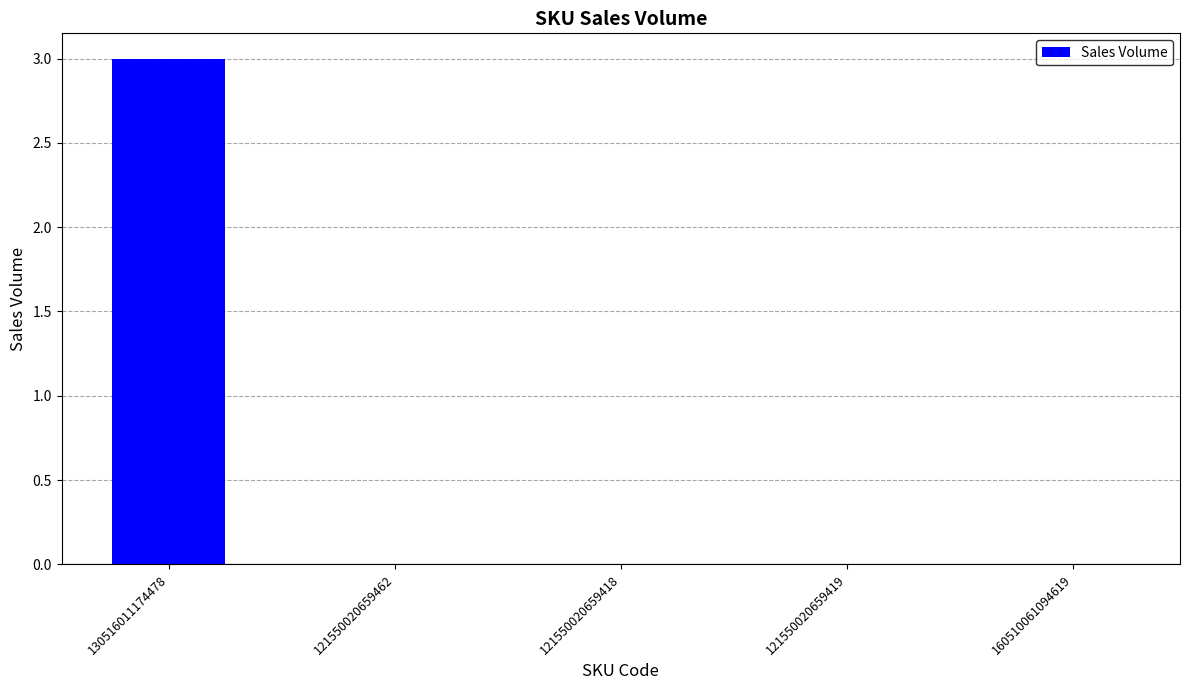

Reading left to right, what are all the values shown in this chart?

130516011174478=3	121550020659462=0	121550020659418=0	121550020659419=0	160510061094619=0